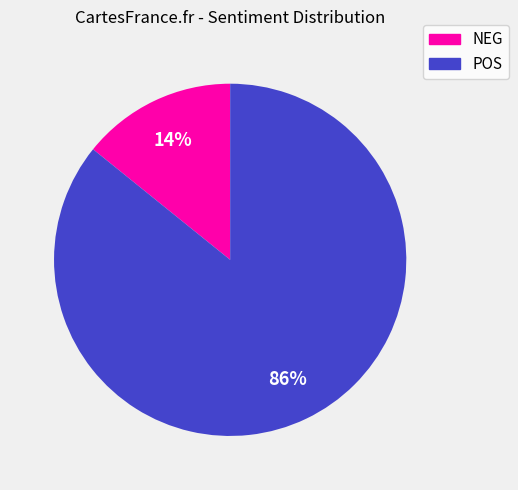

Between NEG and POS, which is larger?

POS